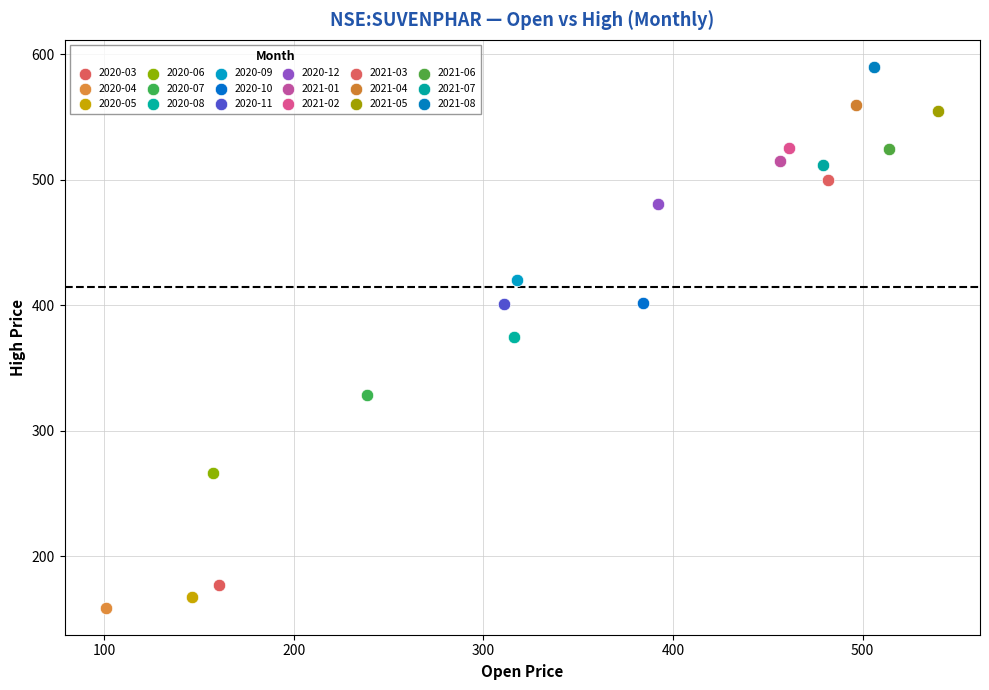

What are all the series names shown in the legend?

2020-03, 2020-04, 2020-05, 2020-06, 2020-07, 2020-08, 2020-09, 2020-10, 2020-11, 2020-12, 2021-01, 2021-02, 2021-03, 2021-04, 2021-05, 2021-06, 2021-07, 2021-08